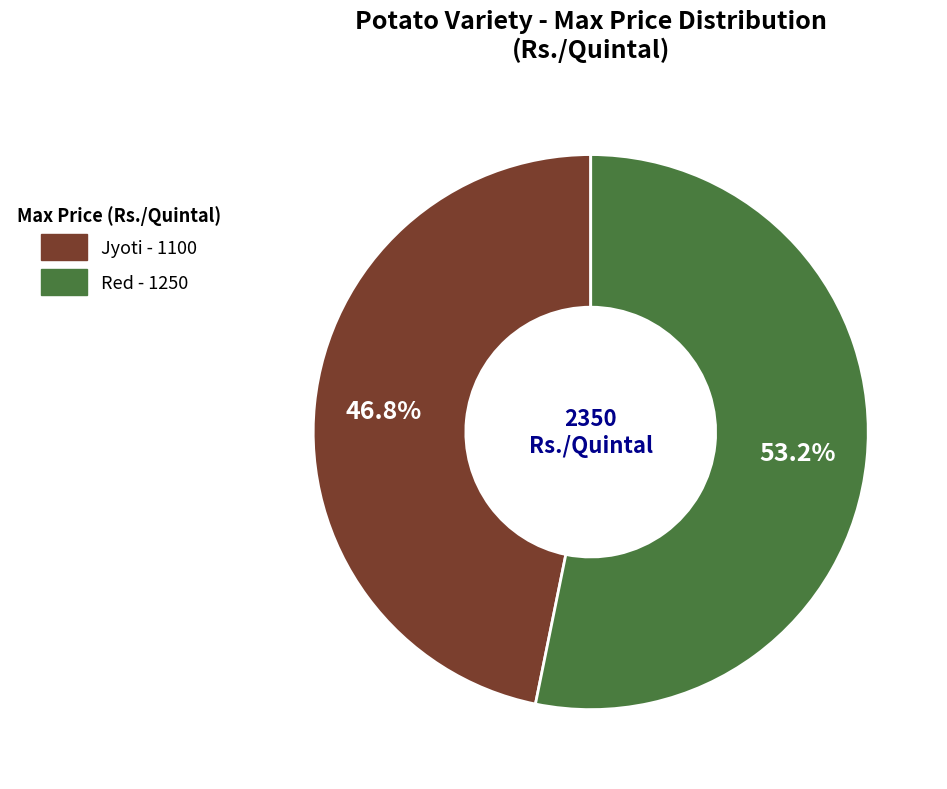

What percentage is NOT represented by Jyoti?

53.2%